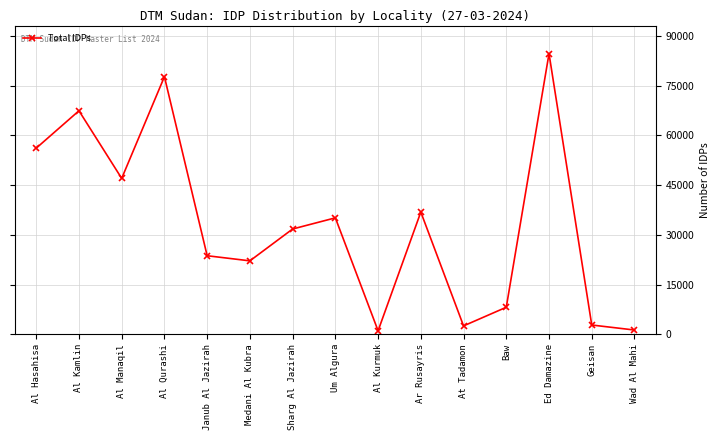

What is the difference between the maximum and minimum values?

83620